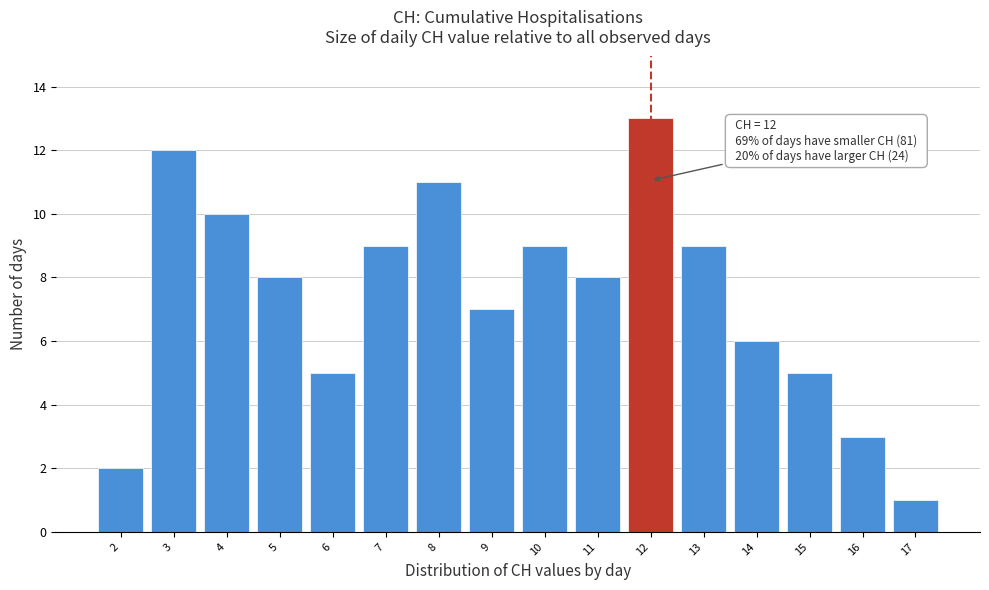

Over which range of the x-axis is the bar tallest?

11.5 to 12.5